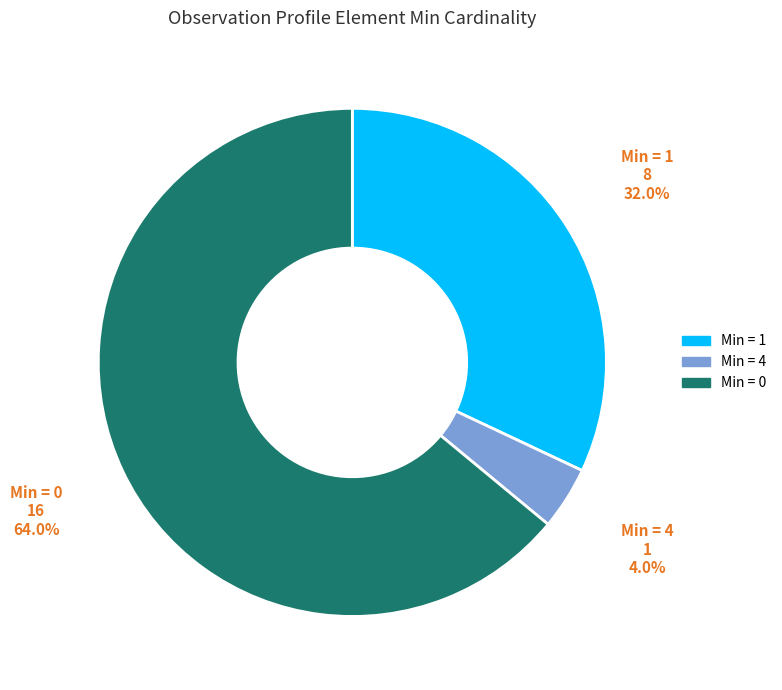

Rank the categories by value from highest to lowest.

Min = 0, Min = 1, Min = 4